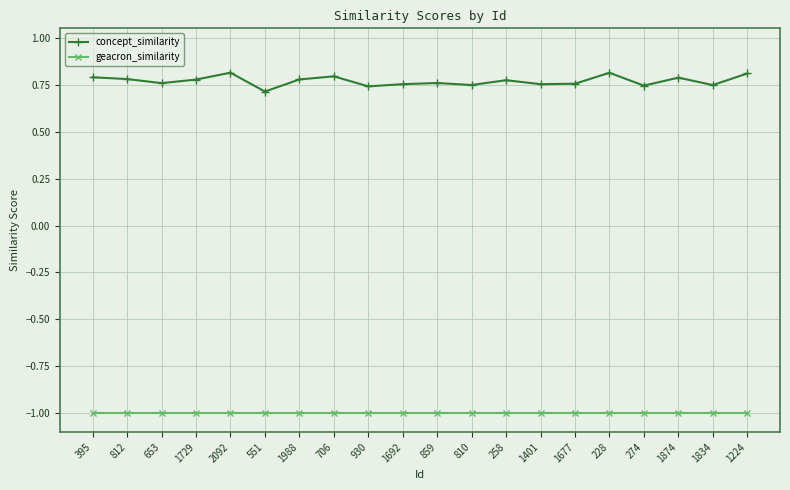

Which series has the largest total across all categories?

concept_similarity